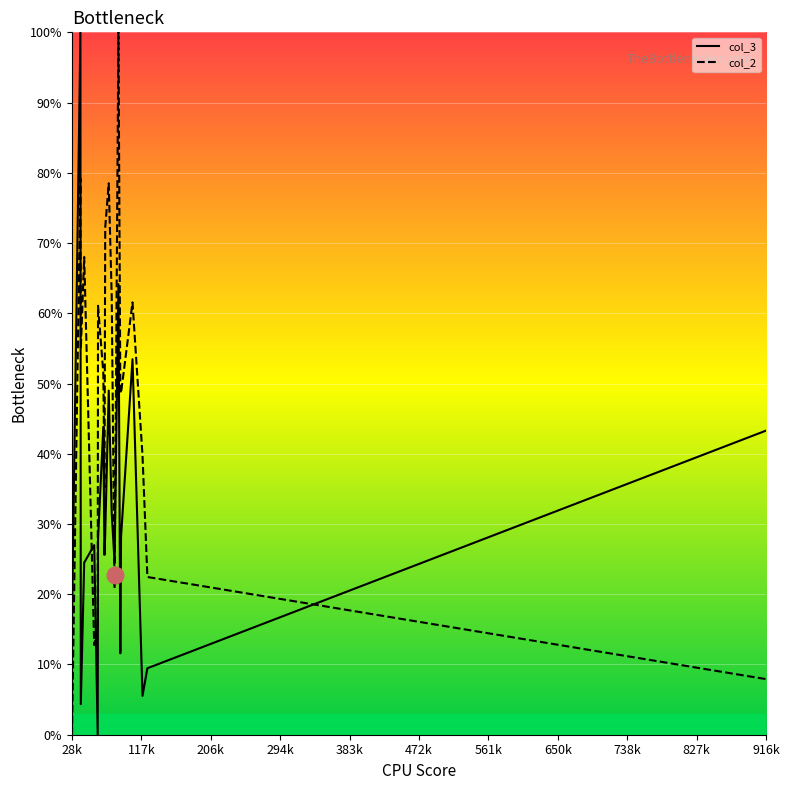

Does the chart display data point markers on the line(s)?

No